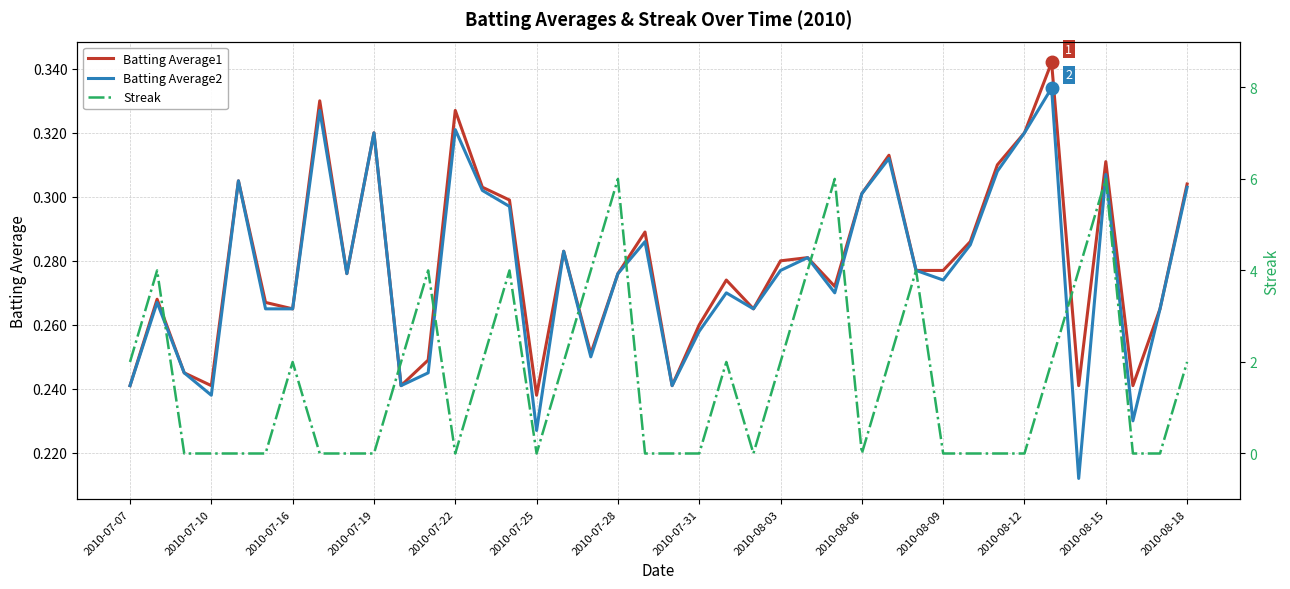

At which label does Batting Average1 reach its minimum?

2010-07-25